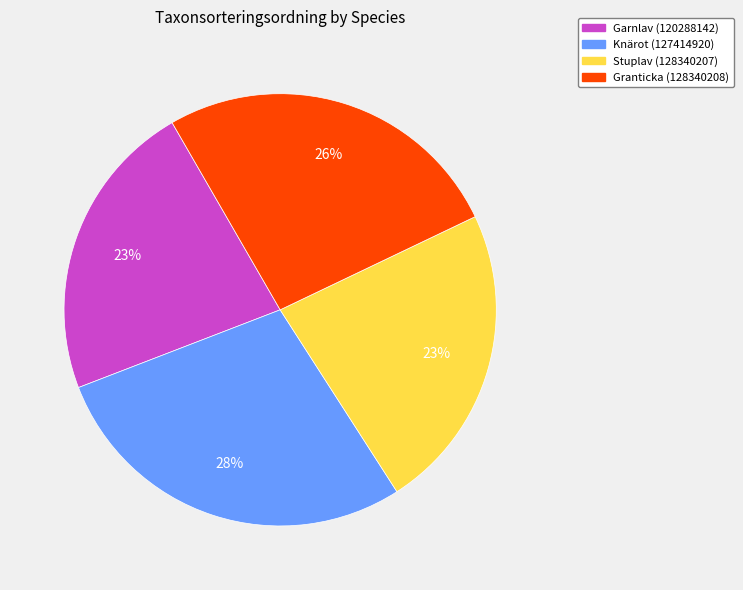

What percentage is the Knärot (127414920) slice, to the nearest percent?

28%